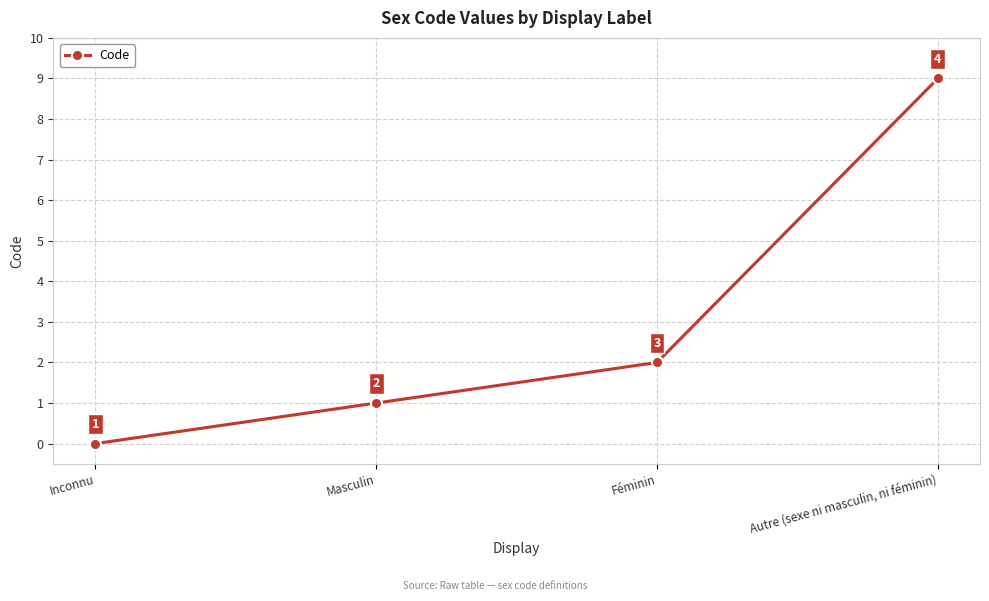

What is the label of the 4th point from the left?

Autre (sexe ni masculin, ni féminin)